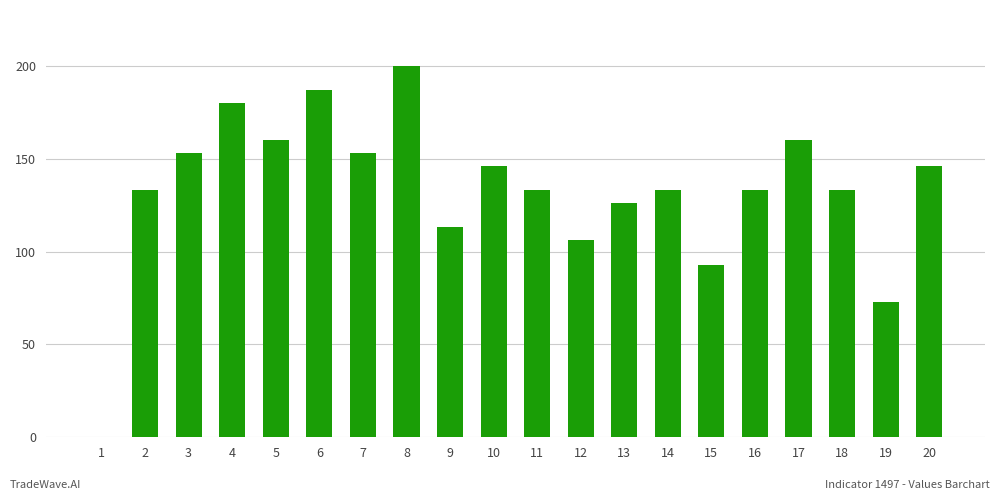

Reading left to right, extract all data points from this chart.

1=0	2=133	3=153	4=180	5=160	6=187	7=153	8=200	9=113	10=146	11=133	12=106	13=126	14=133	15=93	16=133	17=160	18=133	19=73	20=146